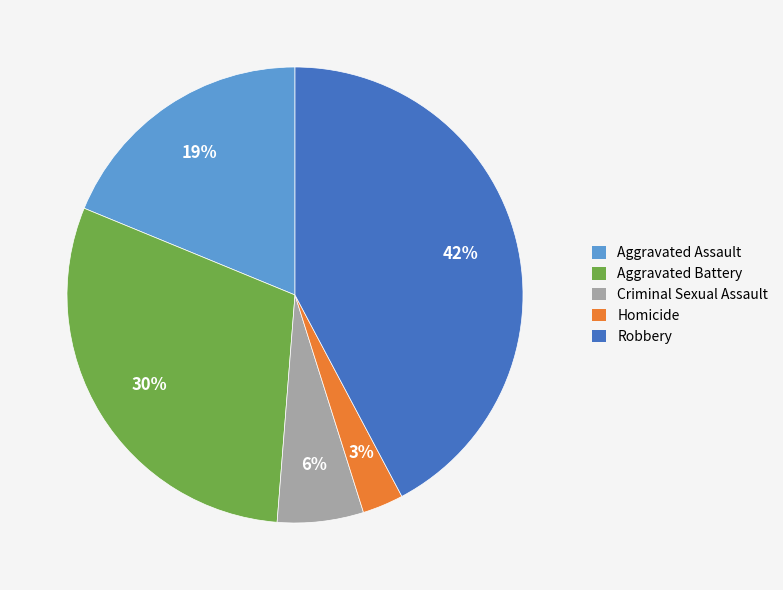

Is Robbery the majority of the pie?

No